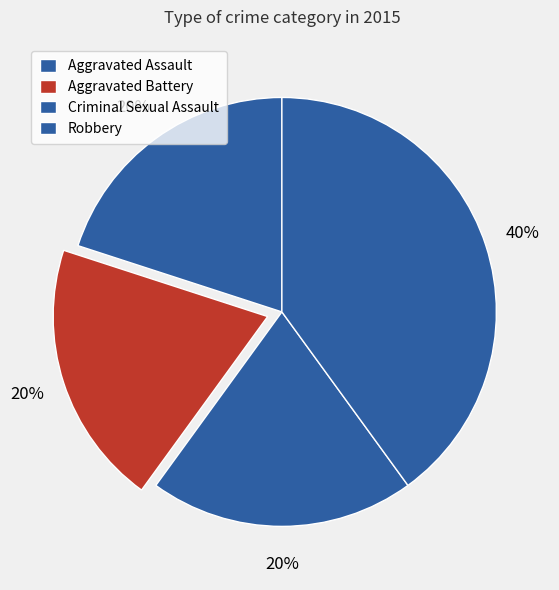

Combined, what portion of the pie is Robbery and Criminal Sexual Assault?

60.0%